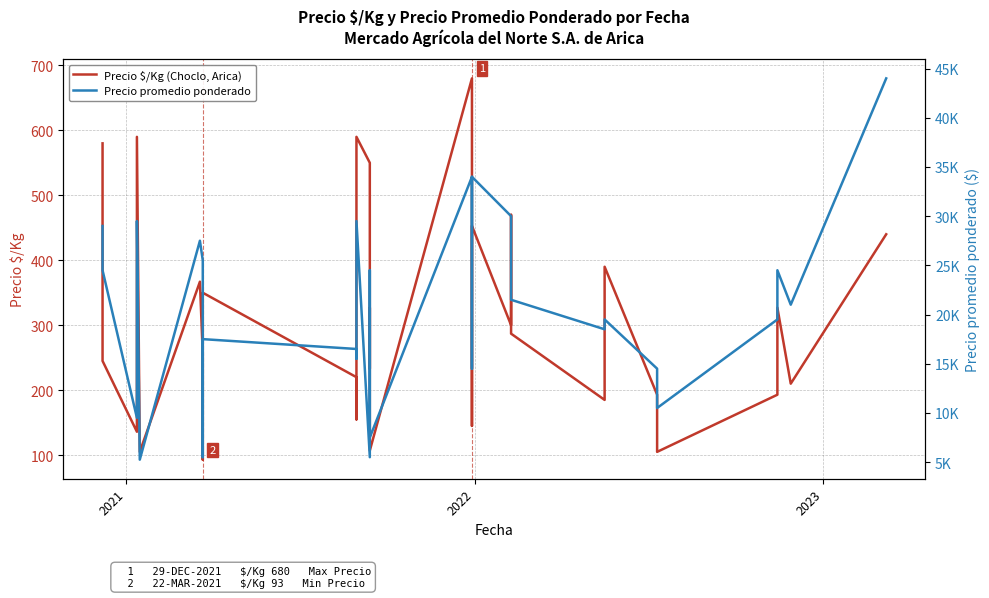

How many interior local peaks does the Precio $/Kg (Choclo, Arica) series have?

10